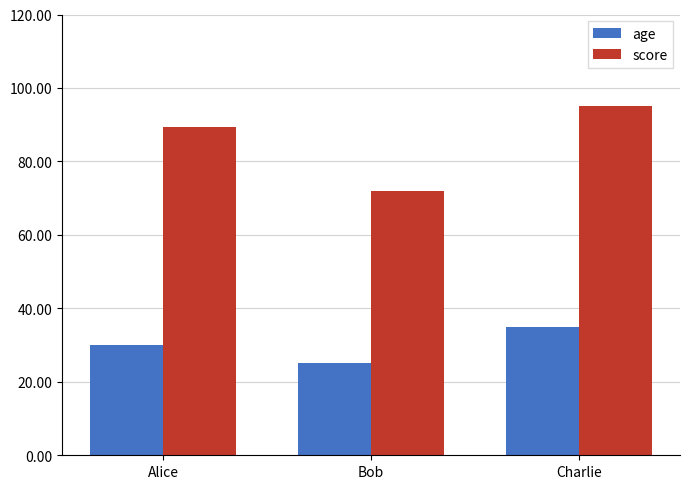

How many values in the score series are below 89?

1